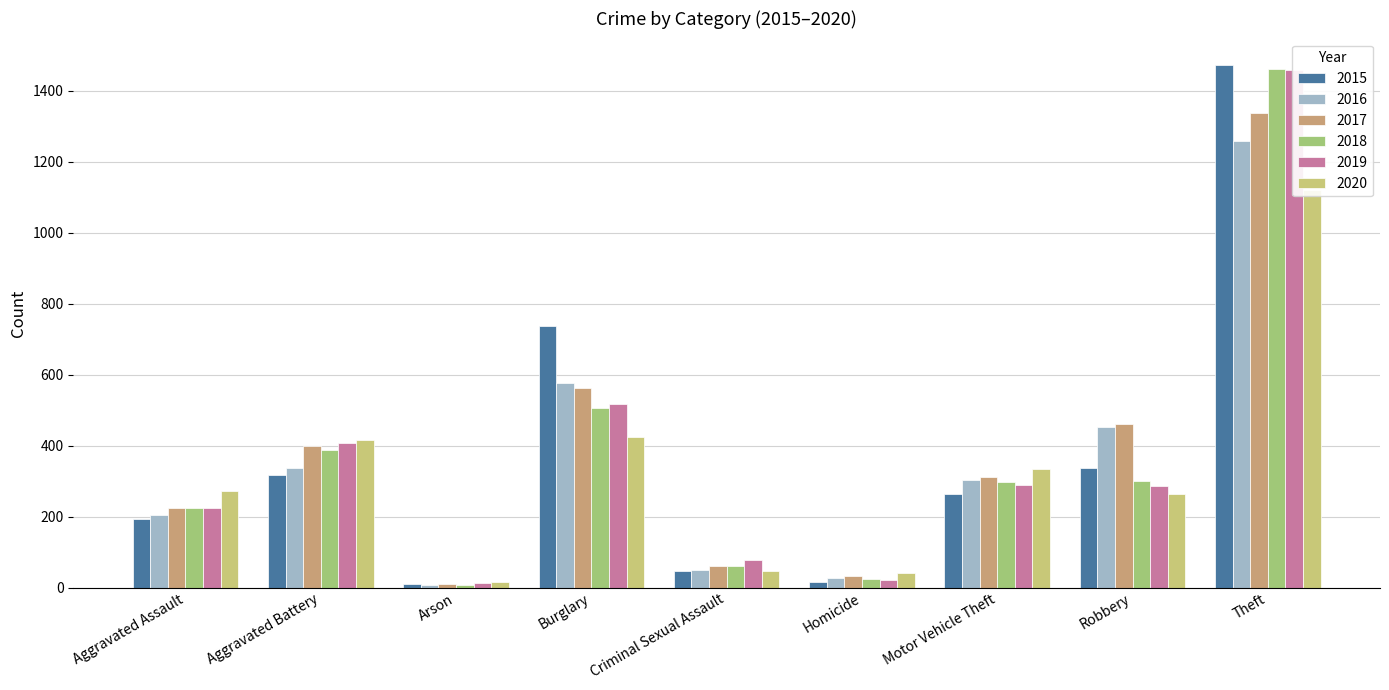

How many values in the 2016 series are below 304?

4